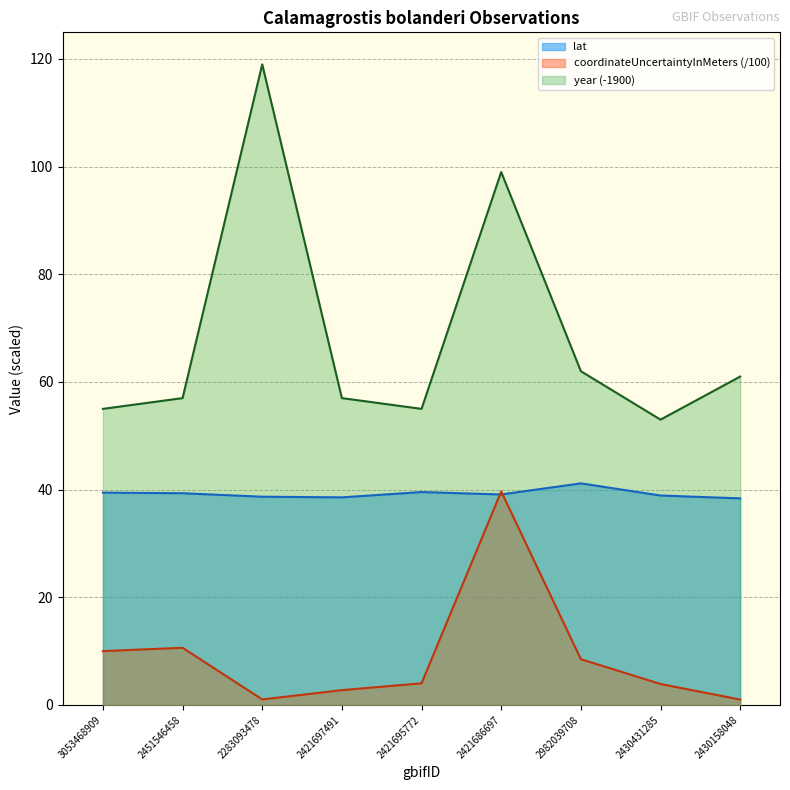

True or false: coordinateUncertaintyInMeters and year intersect in this chart.

False